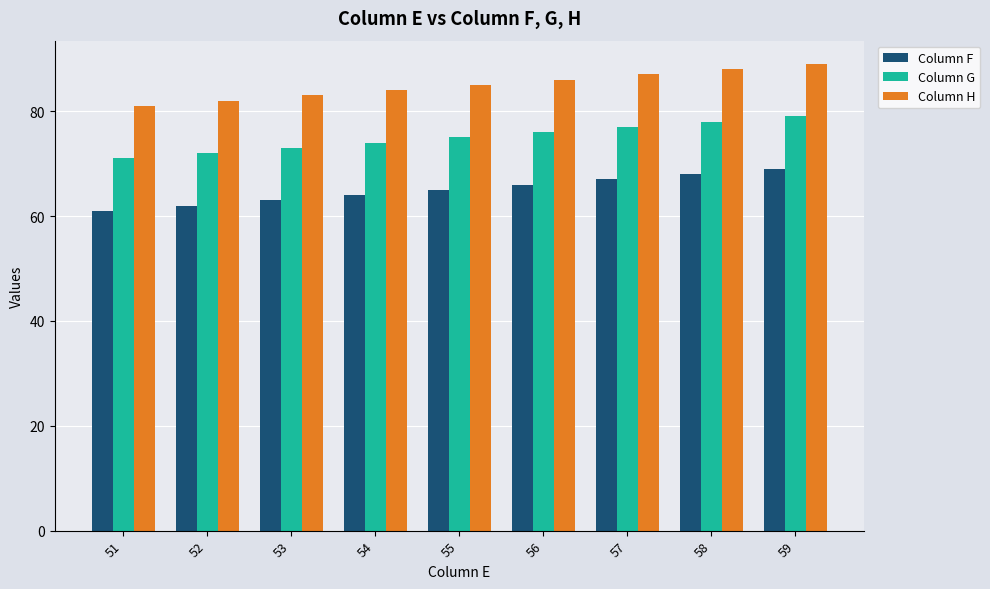

True or false: Column G has a value of 75 at 55.

True